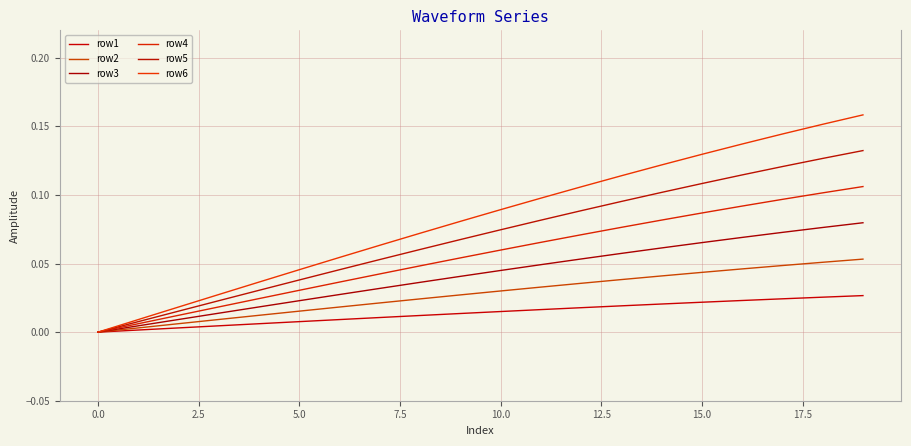

True or false: row6 and row1 intersect in this chart.

False